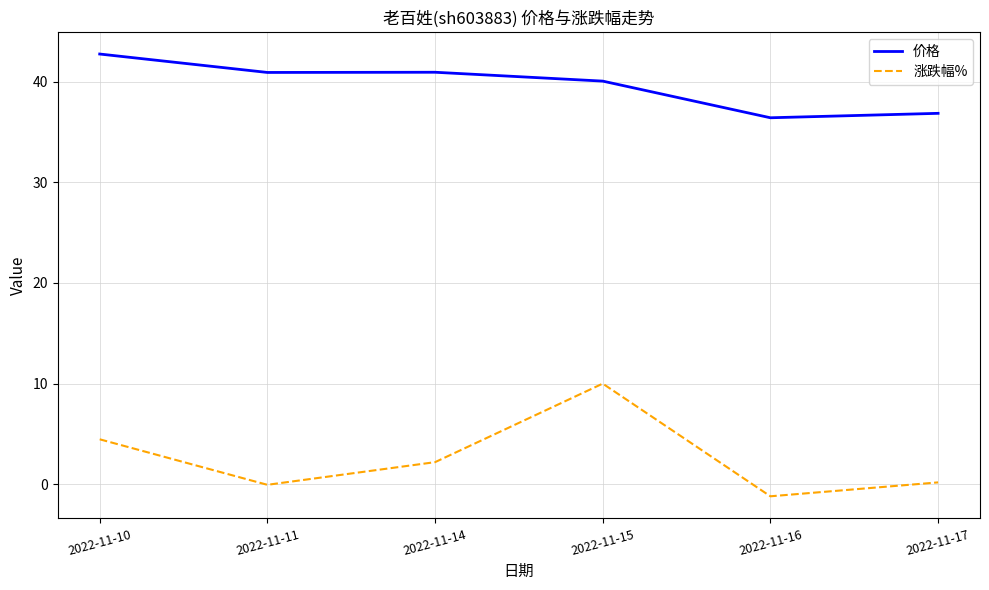

What is the spread (max minus min) of values at 2022-11-16?

37.6